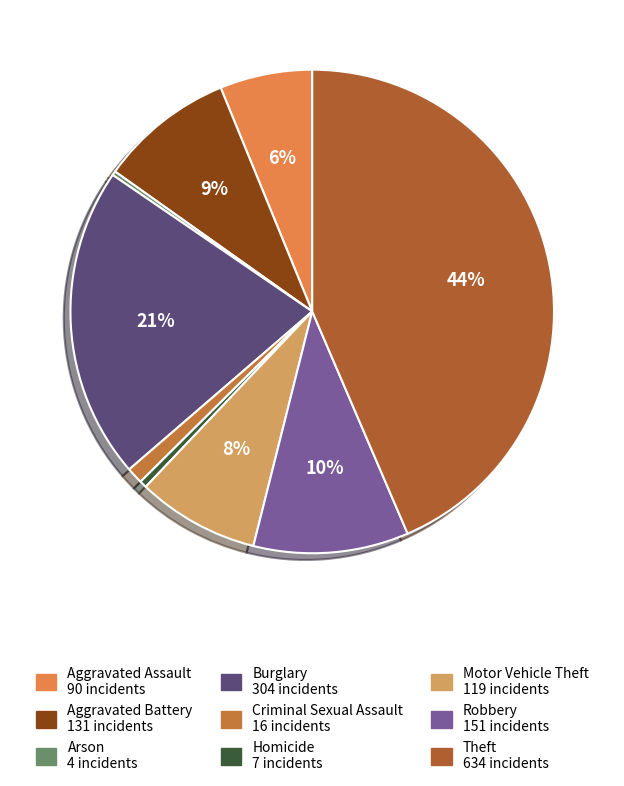

To the nearest percent, what percentage of the pie is Burglary?

21%